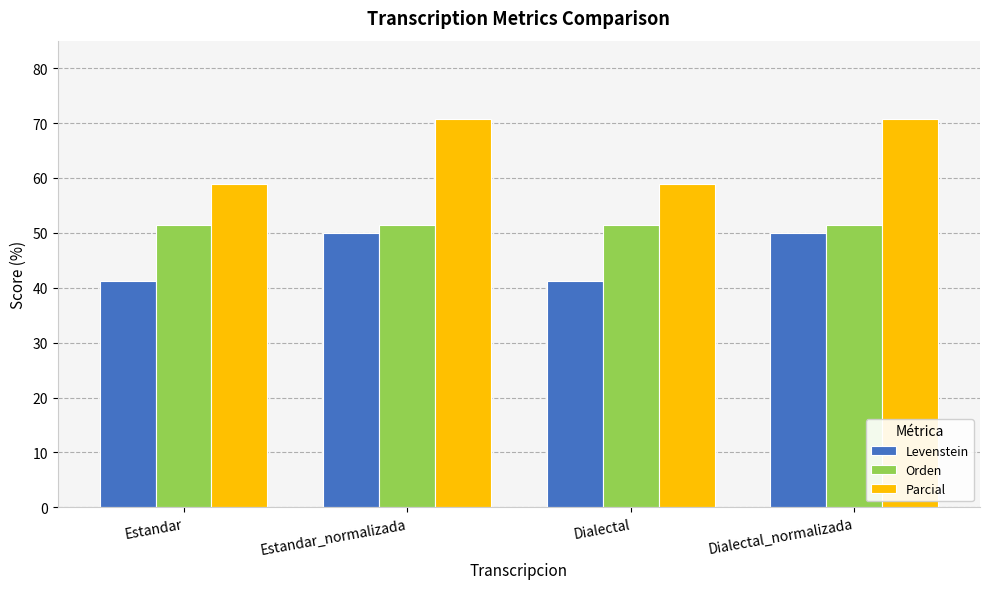

What is the value of the Parcial bar at the 2nd from the left?

70.8